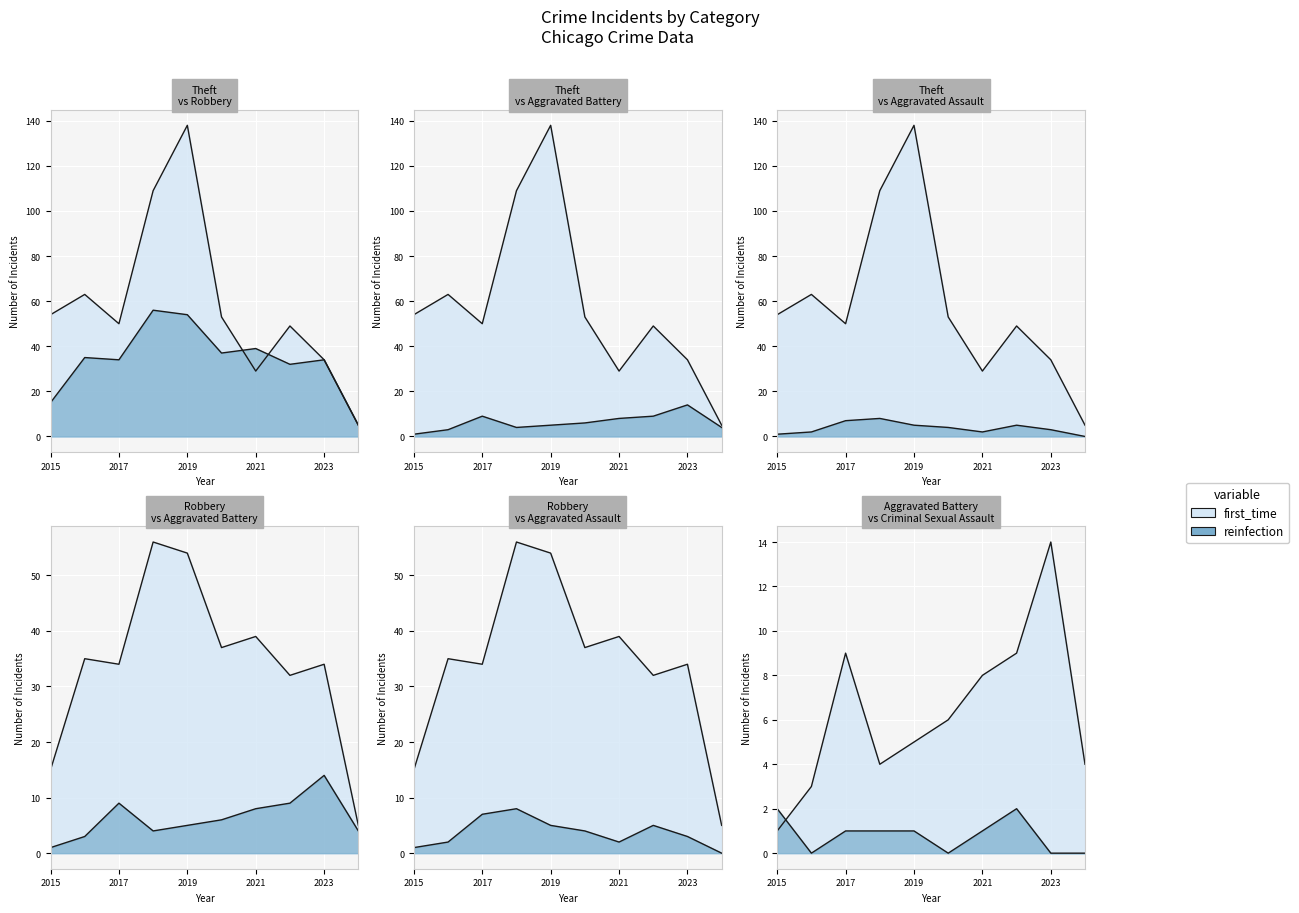

Reading left to right, extract all data points from this chart.

Theft: 2015=54	2016=63	2017=50	2018=109	2019=138	2020=53	2021=29	2022=49	2023=34	2024=5
Robbery: 2015=15	2016=35	2017=34	2018=56	2019=54	2020=37	2021=39	2022=32	2023=34	2024=5
Aggravated Battery: 2015=1	2016=3	2017=9	2018=4	2019=5	2020=6	2021=8	2022=9	2023=14	2024=4
Aggravated Assault: 2015=1	2016=2	2017=7	2018=8	2019=5	2020=4	2021=2	2022=5	2023=3	2024=0
Criminal Sexual Assault: 2015=2	2016=0	2017=1	2018=1	2019=1	2020=0	2021=1	2022=2	2023=0	2024=0